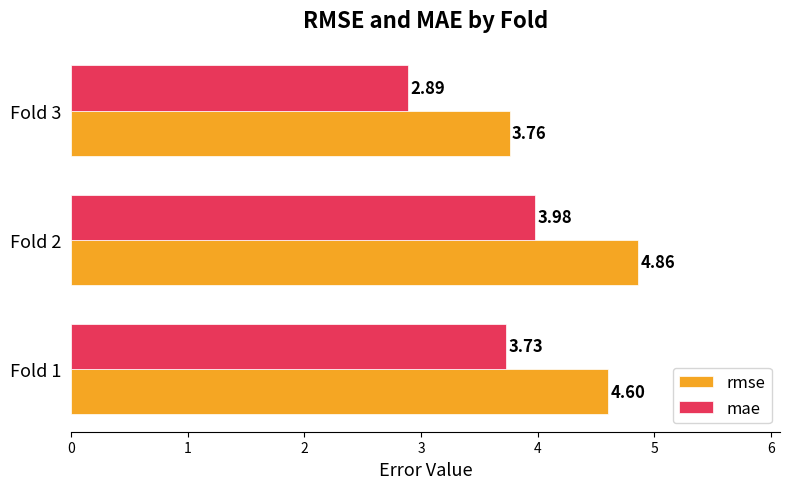

List the labels in order of mae value, smallest first.

Fold 3, Fold 1, Fold 2